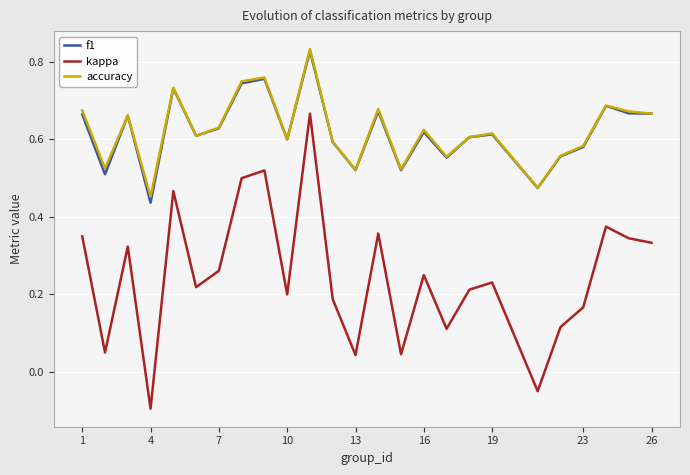

True or false: kappa and f1 cross at least once.

False